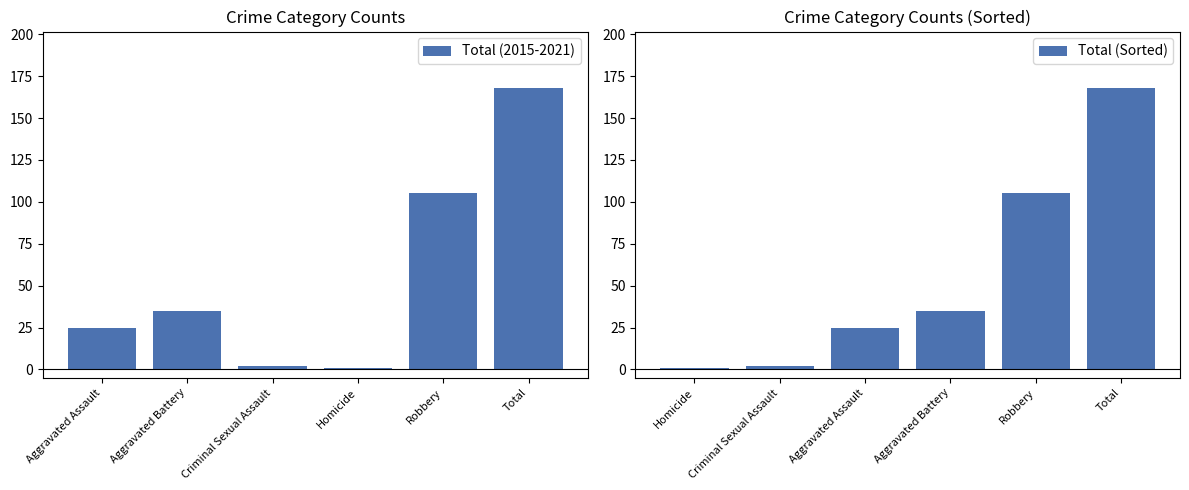

What is the sum of all Total (Sorted) values?

336